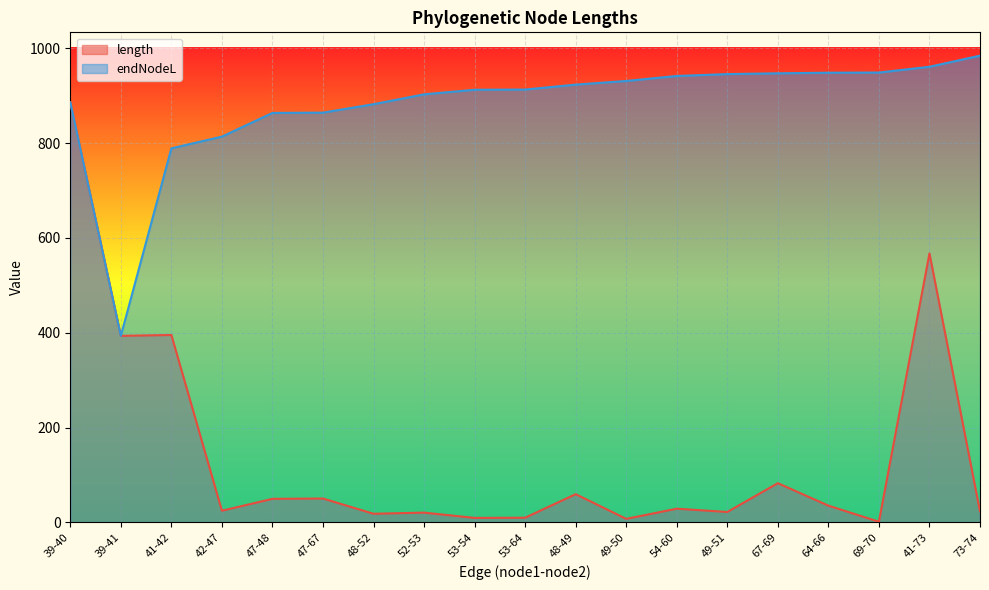

Does the chart display data point markers on the line(s)?

No